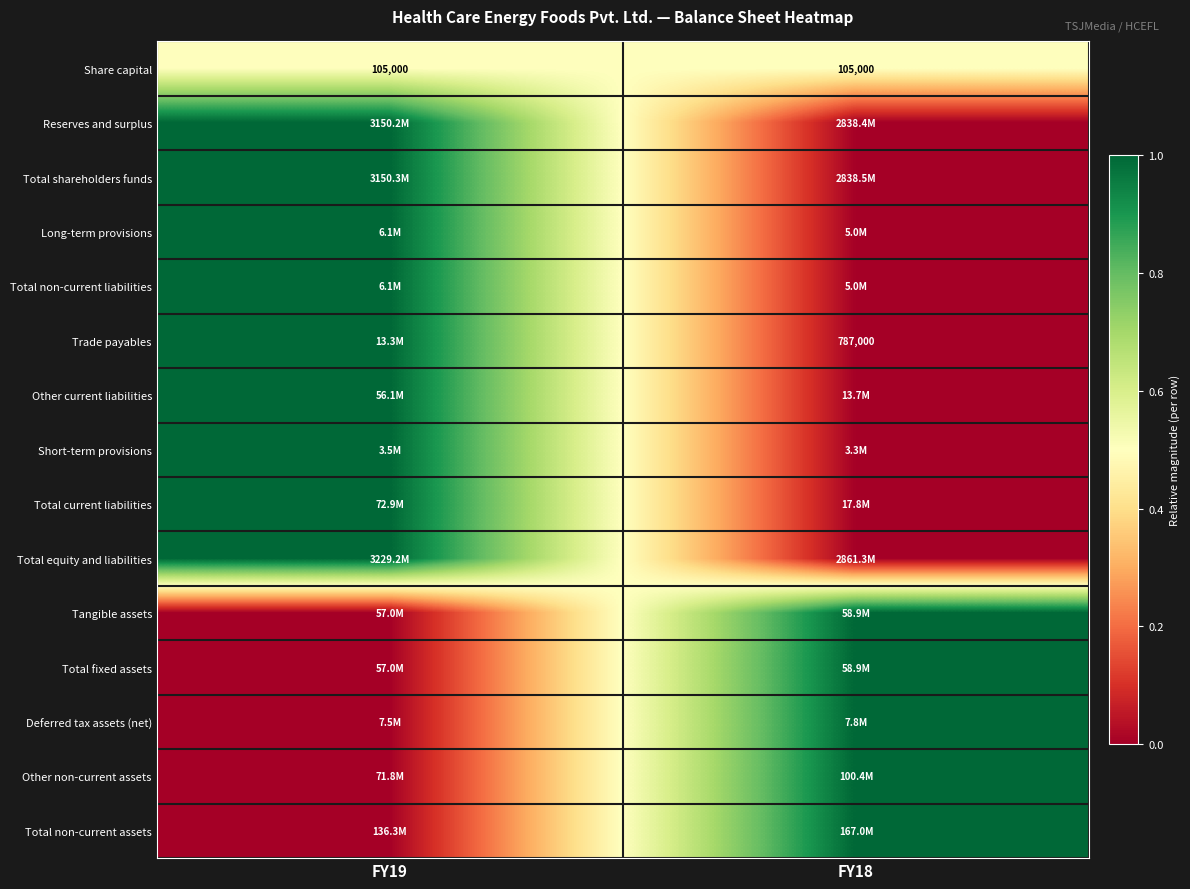

Count the number of categories in the chart.

2